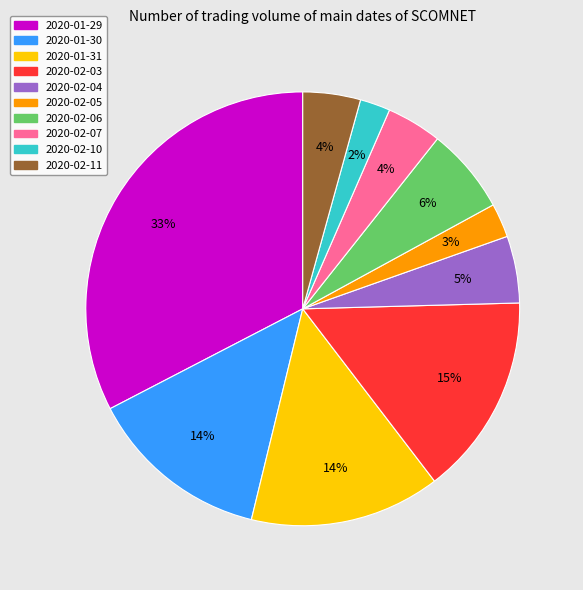

Is there any slice that represents more than half of the pie?

No